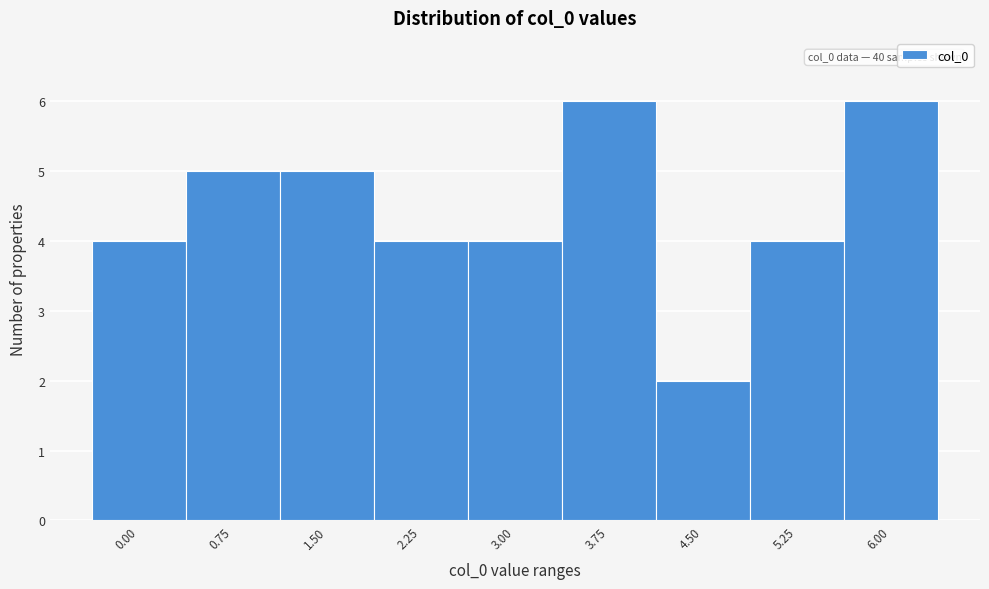

Reading left to right, list all the values displayed in this chart.

0.00=4	0.75=5	1.50=5	2.25=4	3.00=4	3.75=6	4.50=2	5.25=4	6.00=6